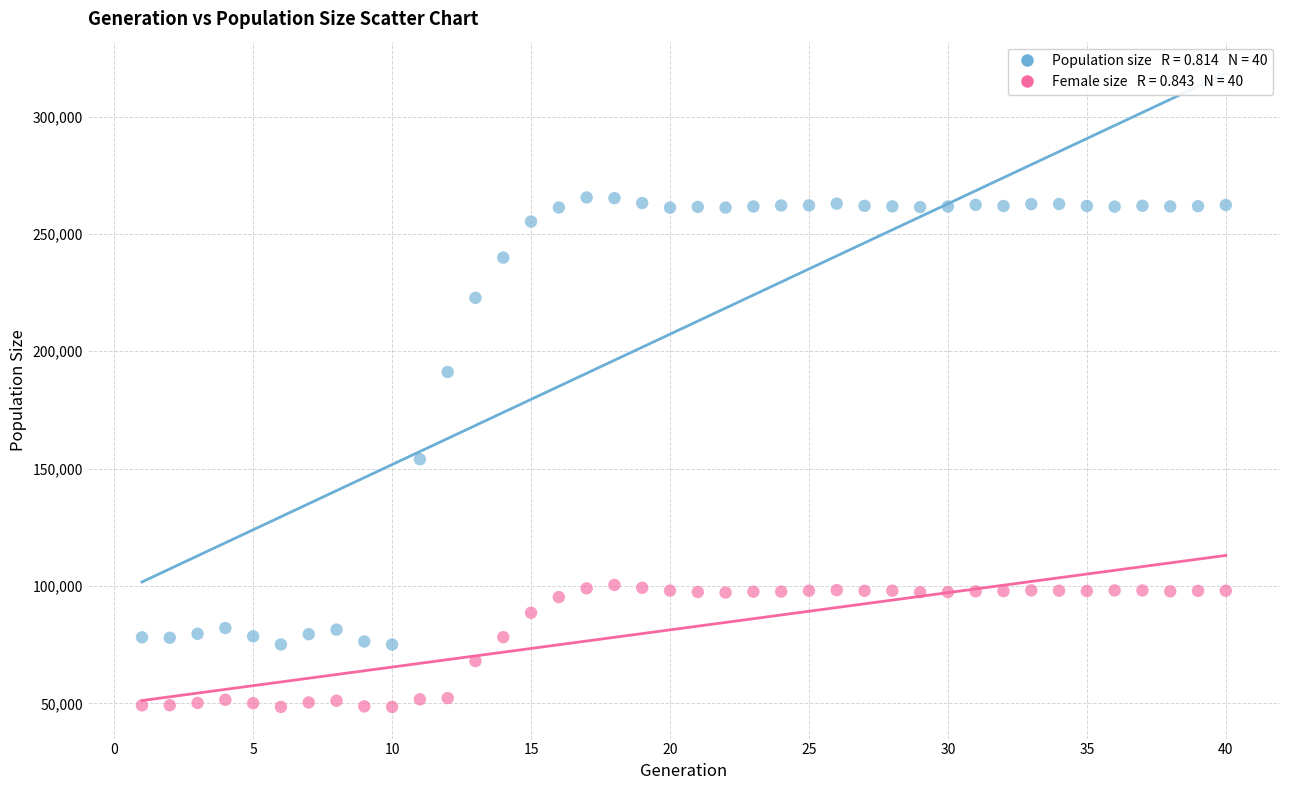

Across all series, what Y value is closest to 156992?

153994